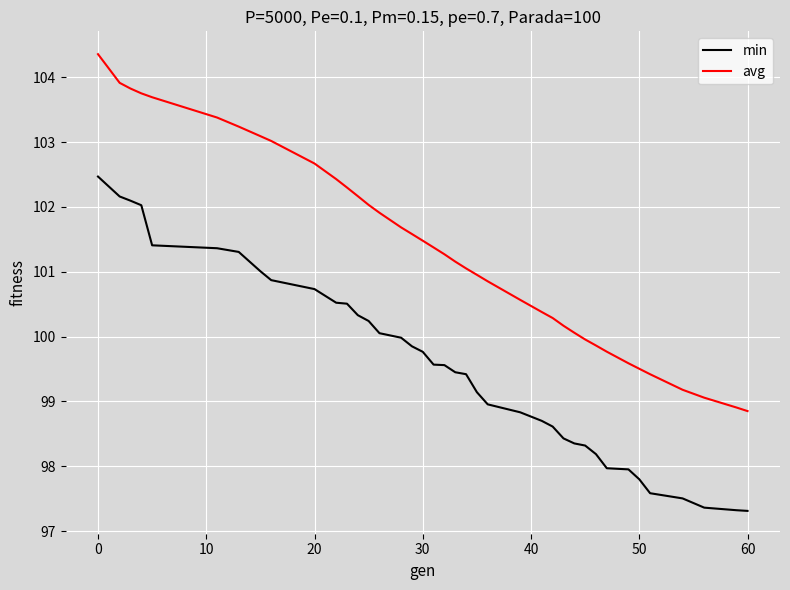

What is the difference between the maximum and minimum values in the avg series?

5.5